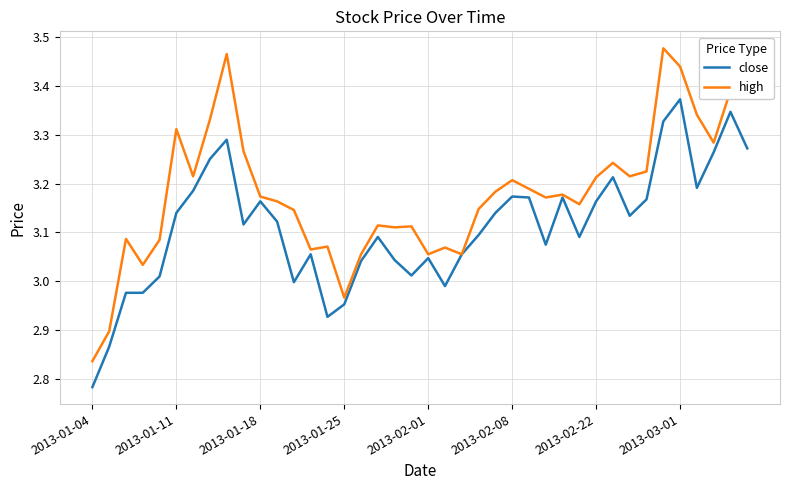

Which series has the largest total across all categories?

high